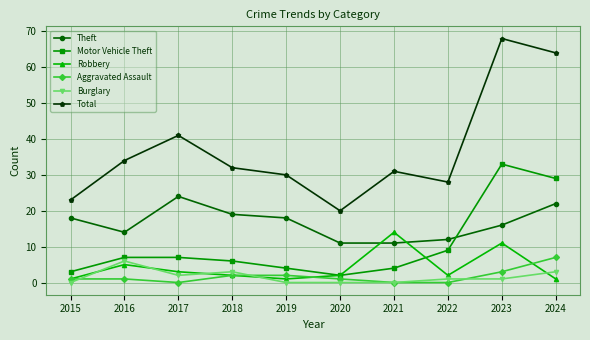

At which label does Robbery first exceed 2?

2016